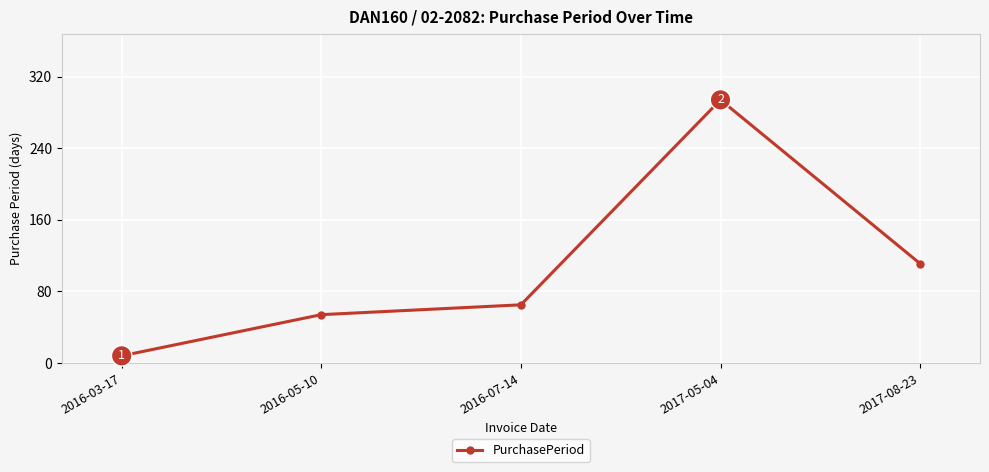

True or false: the data shows 111 at 2017-08-23.

True